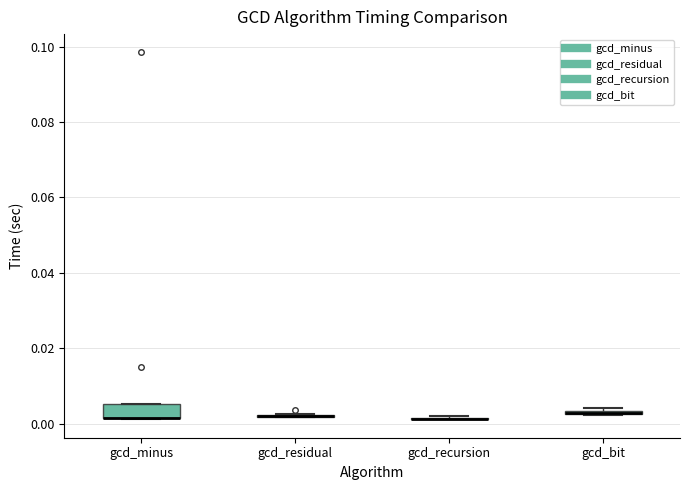

Which box is the tallest, from its lower edge to its upper edge?

gcd_minus